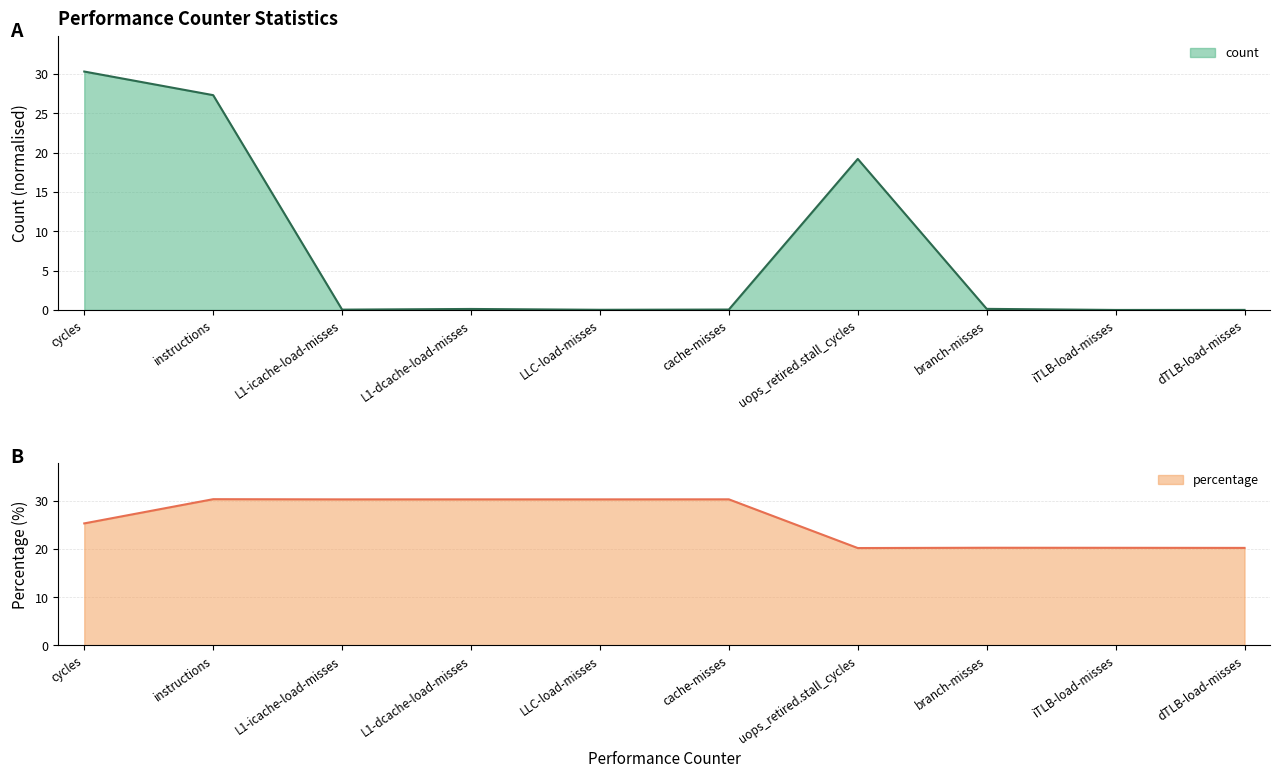

Rank the series at L1-dcache-load-misses from lowest to highest value.

count, percentage